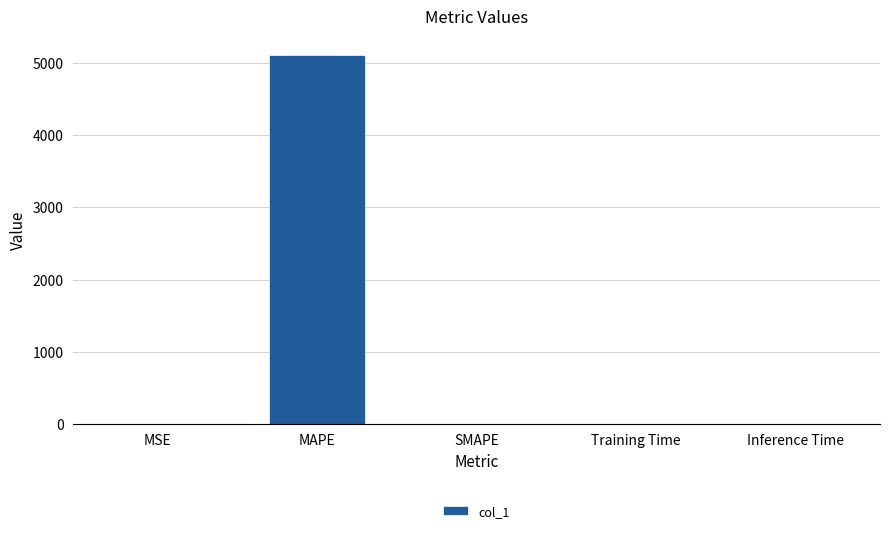

Between Training Time and MAPE, which is larger?

MAPE